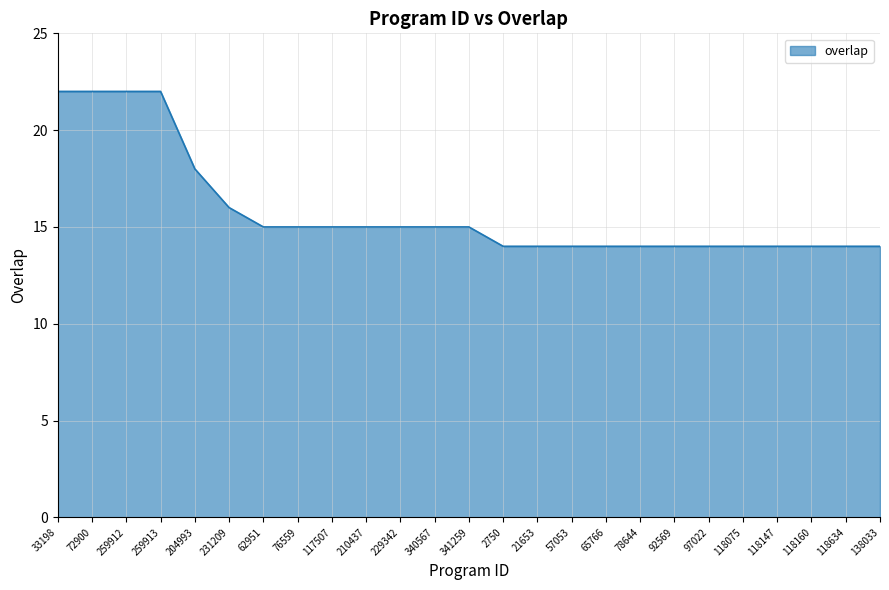

What position from the right is 204993?

21